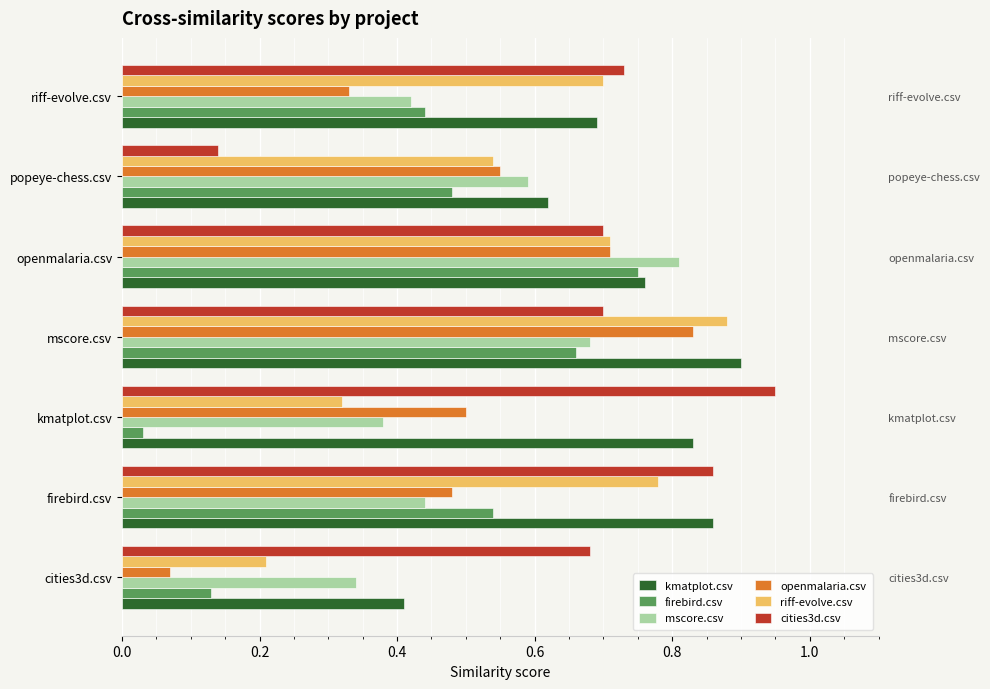

Which series has the largest total across all categories?

kmatplot.csv